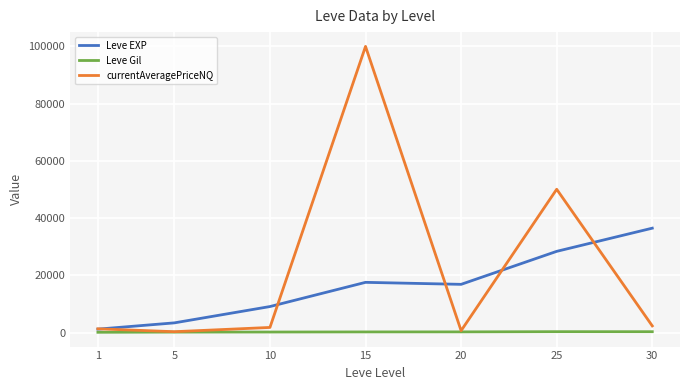

What is the sum of all Leve Gil values?

1644.9